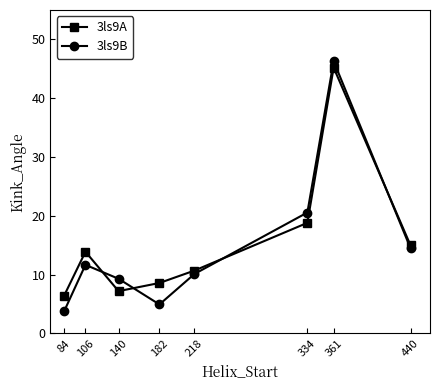

Where does the 3ls9B series first go above 11?

106